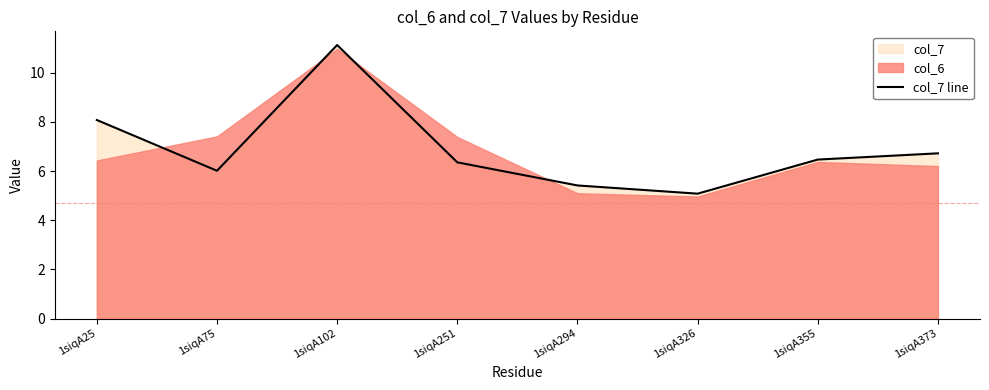

What is the average value?

6.9